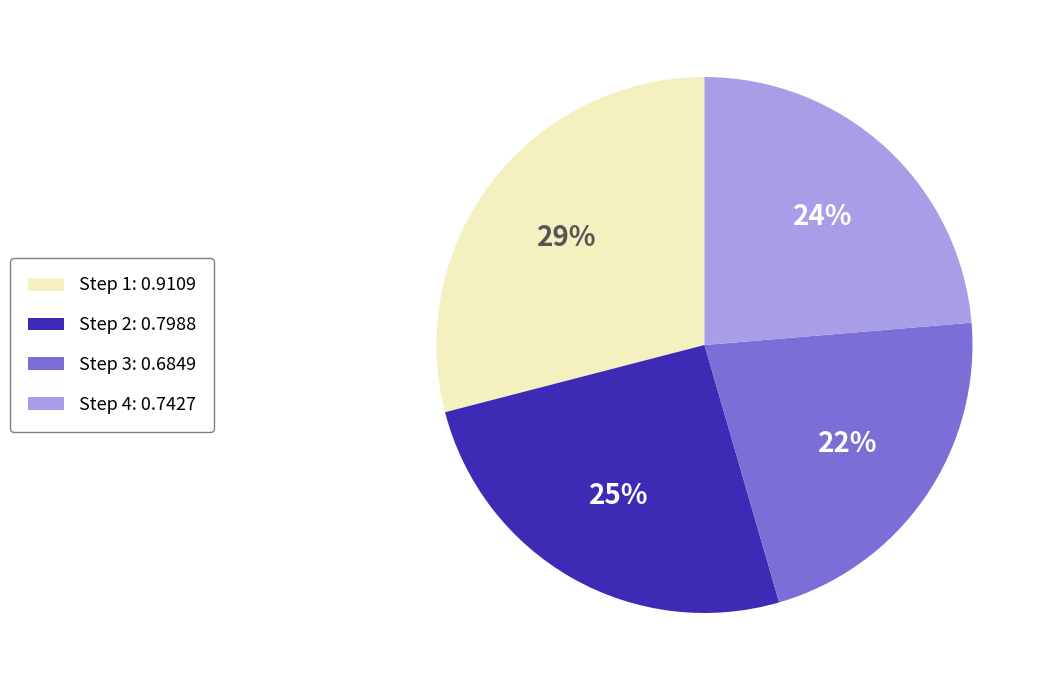

How many segments does this pie chart have?

4